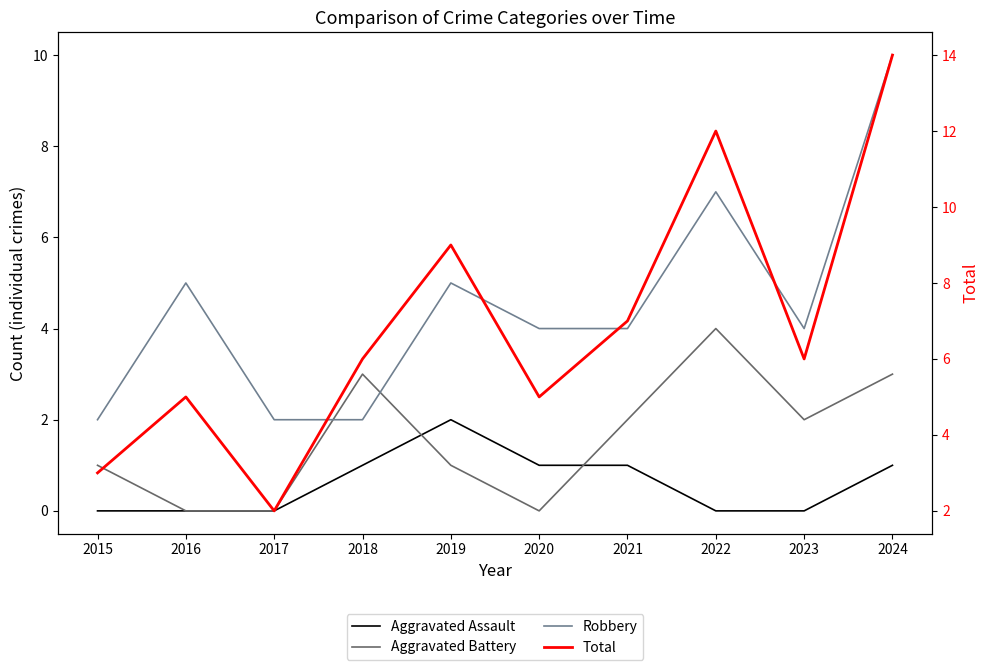

Which series has the largest total across all categories?

Total